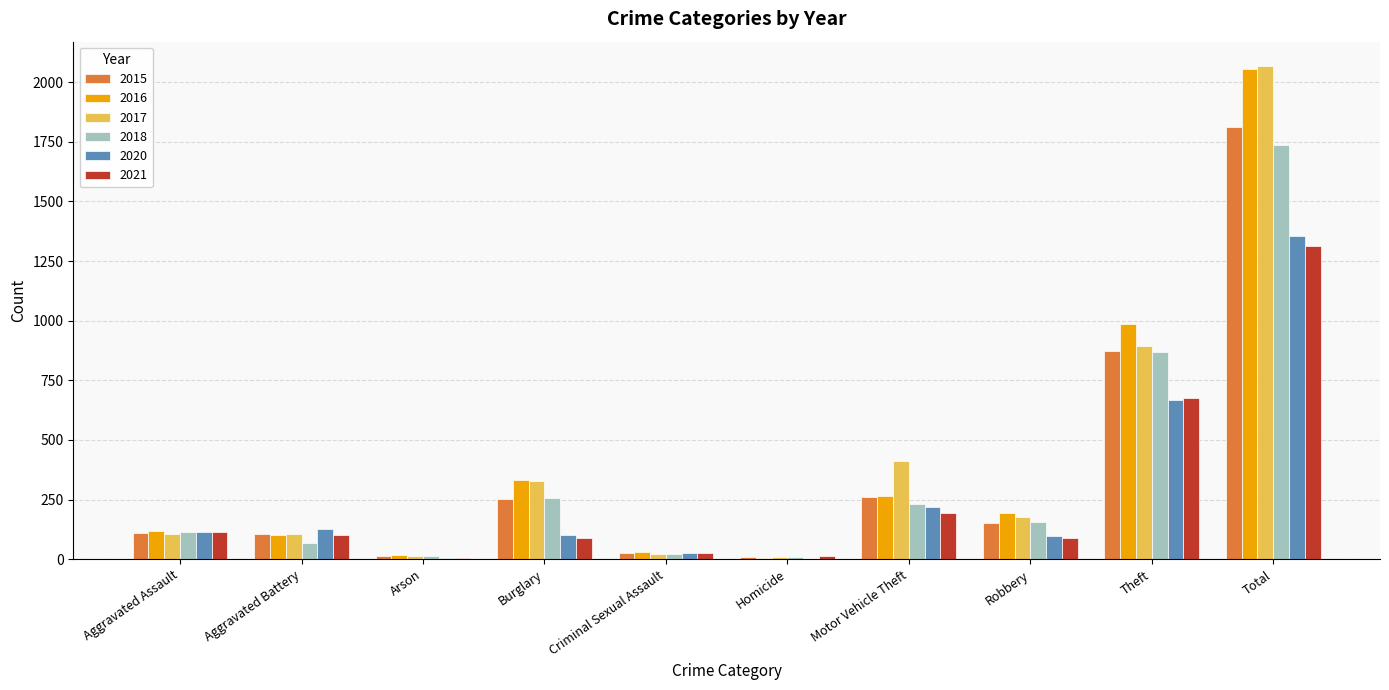

How many categories are shown in the chart?

10